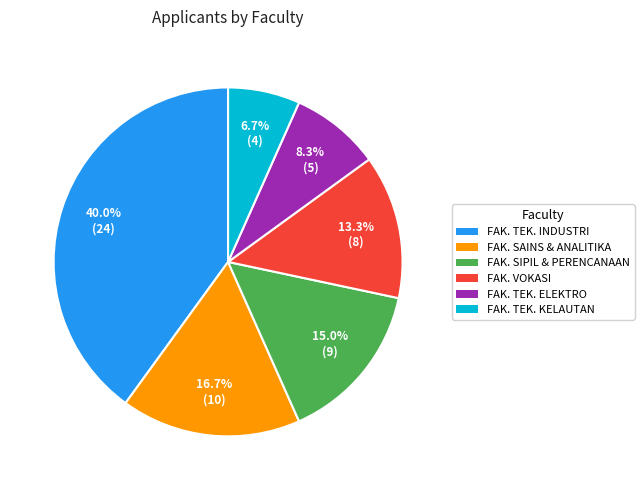

Is there a majority slice in this chart?

No